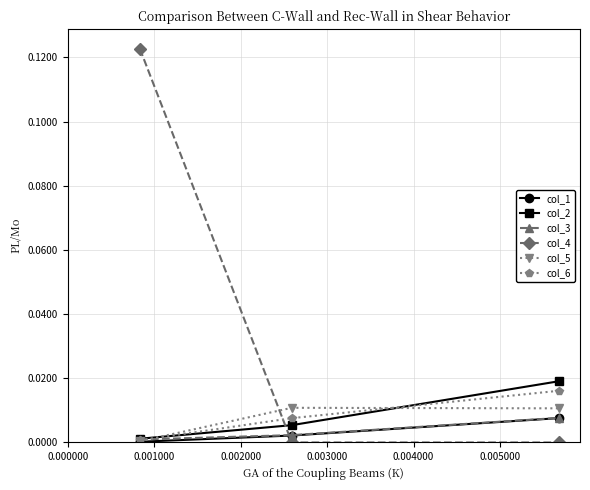

Which series has the largest total across all categories?

col_4